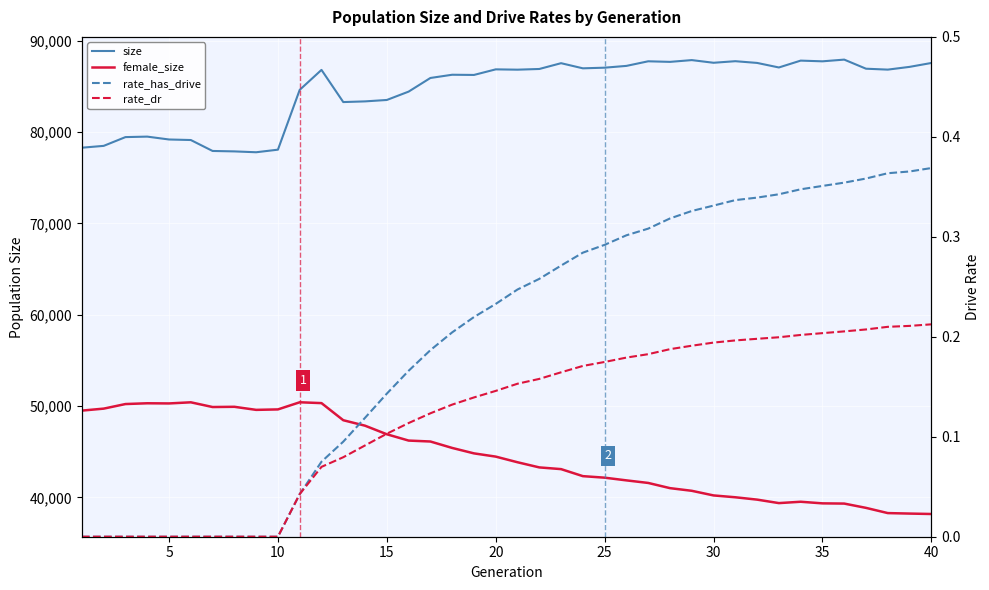

True or false: rate_has_drive and female_size intersect in this chart.

False